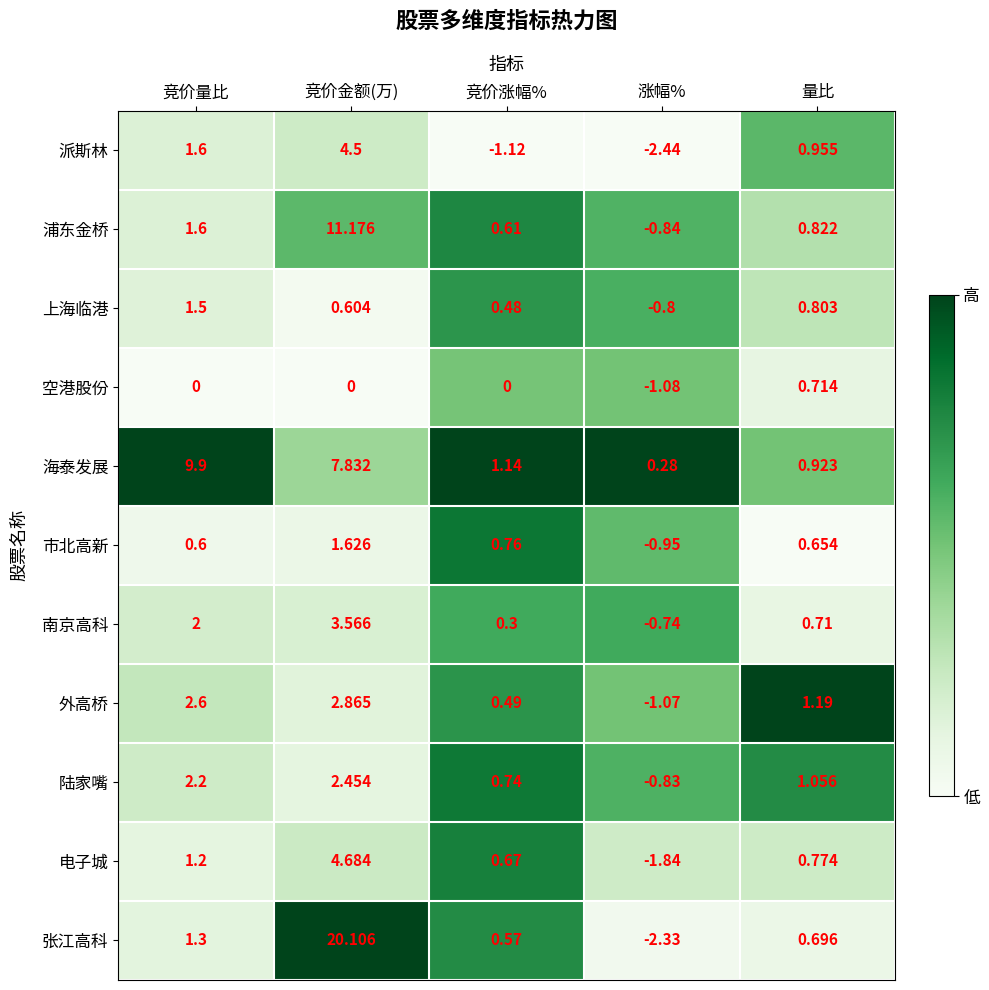

What is the total value across all series at 竞价涨幅%?

4.6